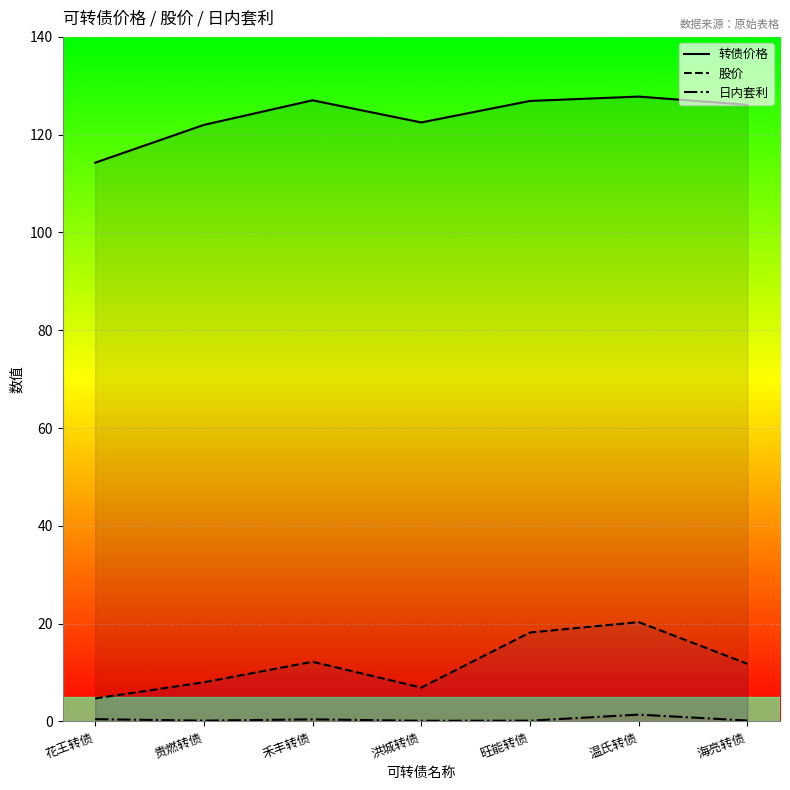

Rank the series at 洪城转债 from lowest to highest value.

日内套利, 股价, 转债价格